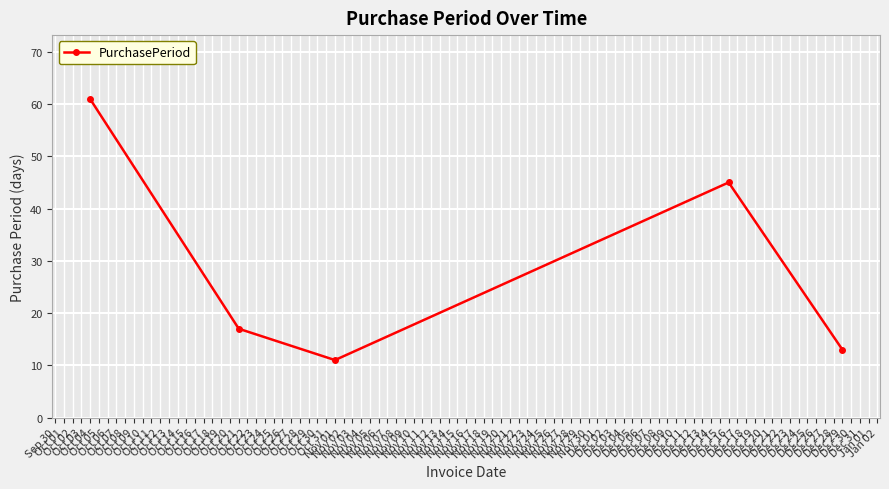

What is the value of the 5th point from the left?

13